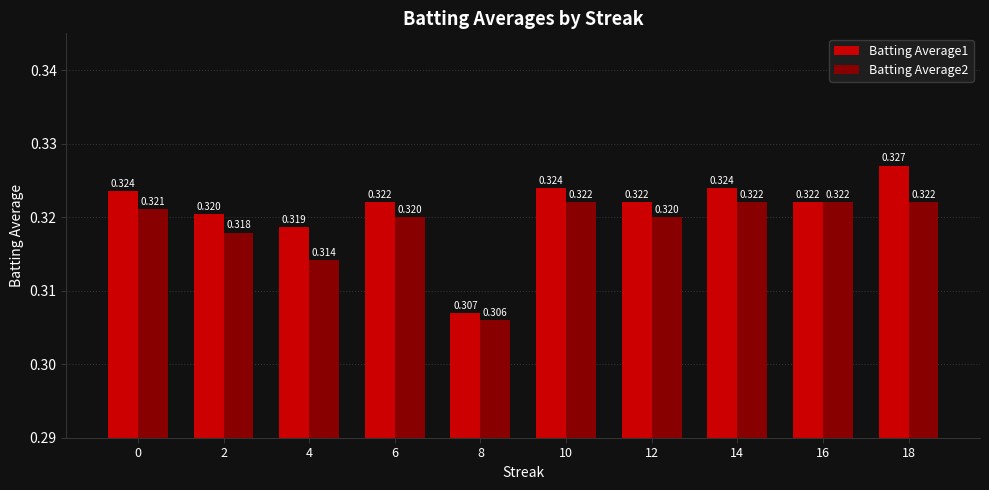

Reading right to left, transcribe all the data shown in this chart.

Batting Average1: 0.3	0.3	0.3	0.3	0.3	0.3	0.3	0.3	0.3	0.3
Batting Average2: 0.3	0.3	0.3	0.3	0.3	0.3	0.3	0.3	0.3	0.3